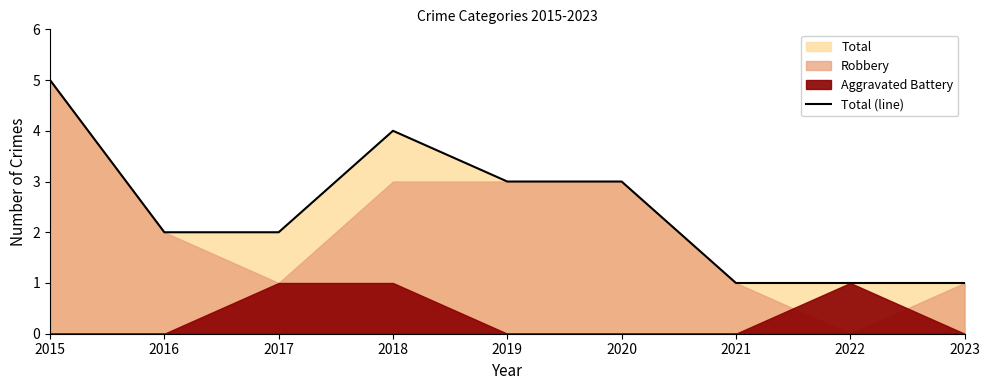

How many values exceed 2?

4